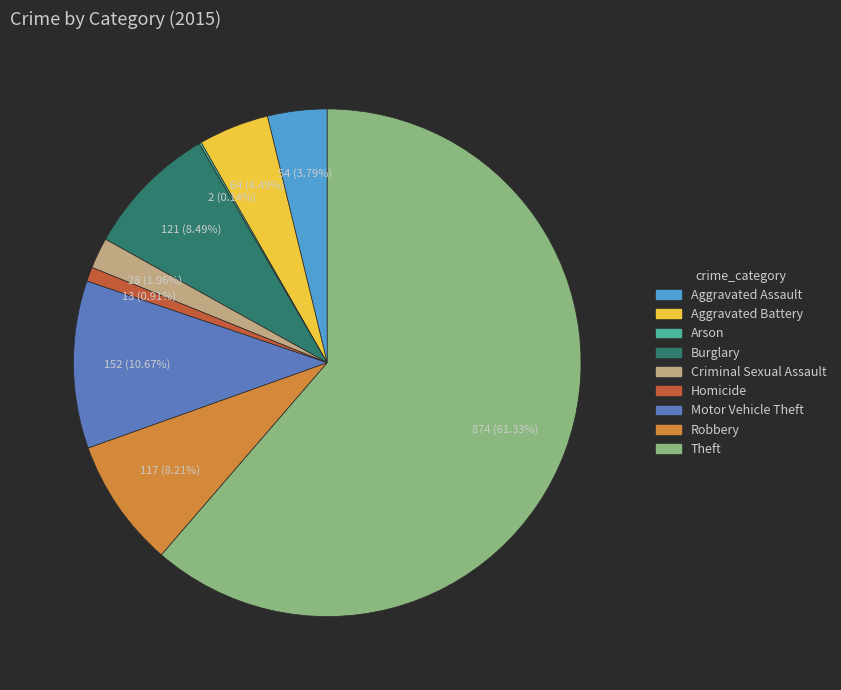

Does any single category account for the majority?

Yes